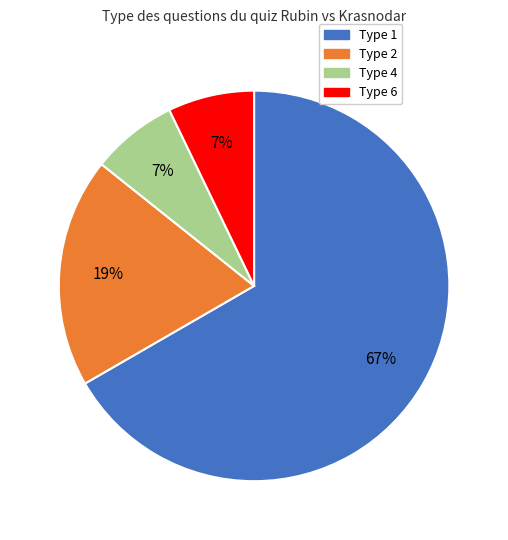

Is the sum of Type 1 and Type 6 greater than half?

Yes